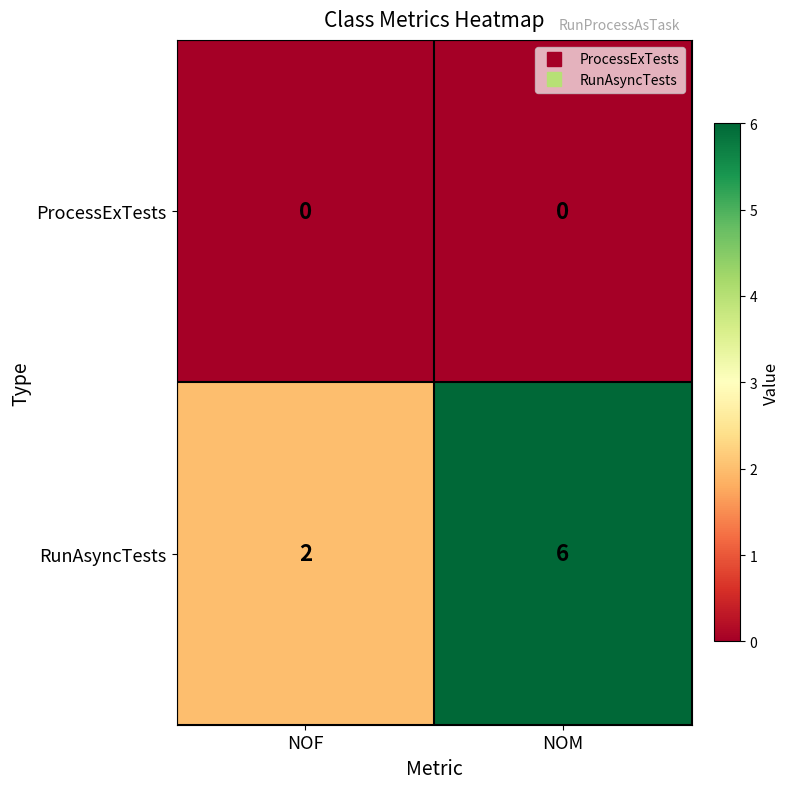

At NOM, list the series in order from smallest to largest.

ProcessExTests, RunAsyncTests